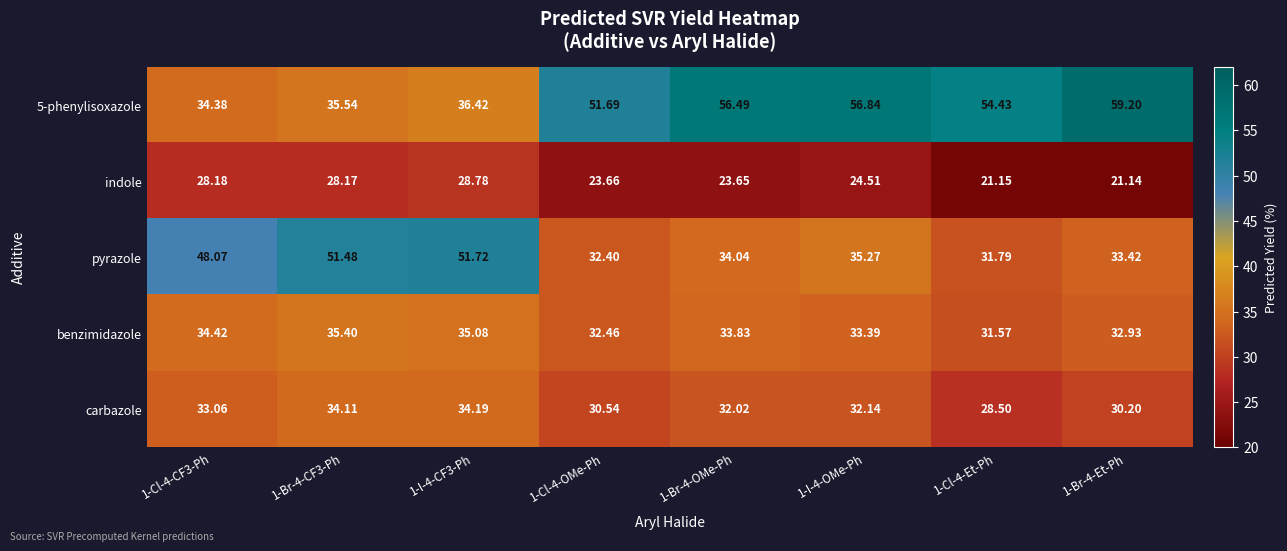

Is the value of benzimidazole at 1-Br-4-Et-Ph greater than the value of carbazole at 1-I-4-OMe-Ph?

Yes